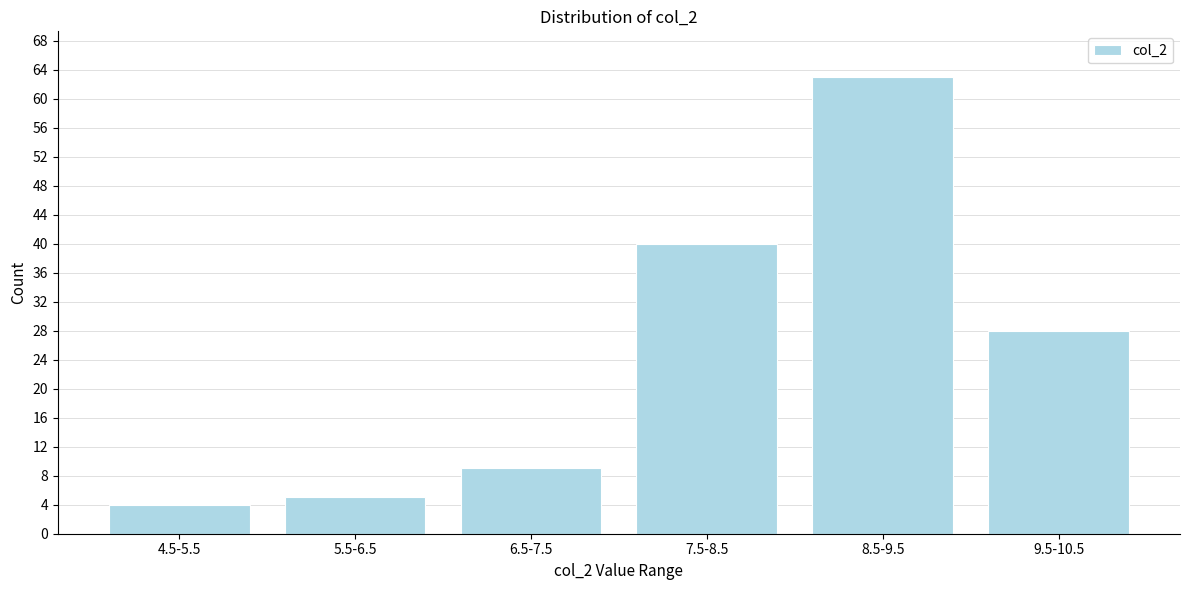

Reading left to right, list all the values displayed in this chart.

4.5-5.5=4	5.5-6.5=5	6.5-7.5=9	7.5-8.5=40	8.5-9.5=63	9.5-10.5=28